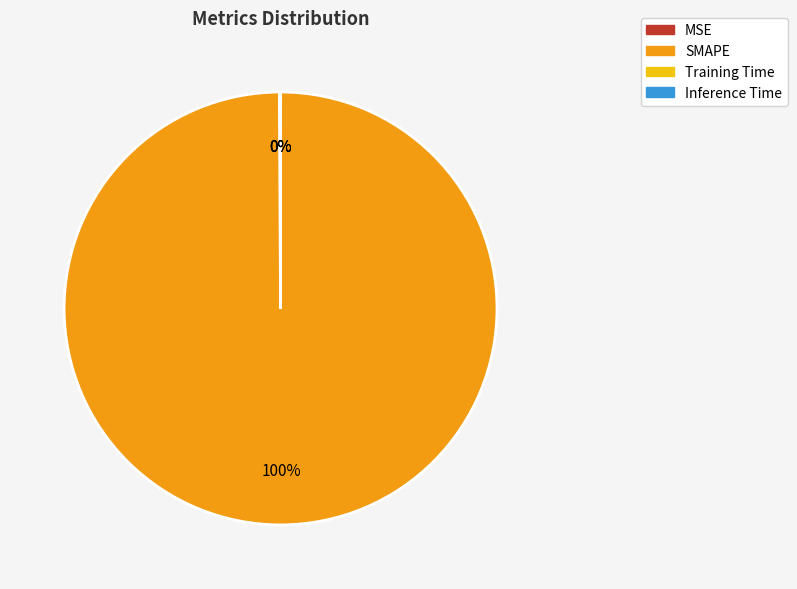

To the nearest percent, what is the difference between the largest and smallest slice percentages?

100%